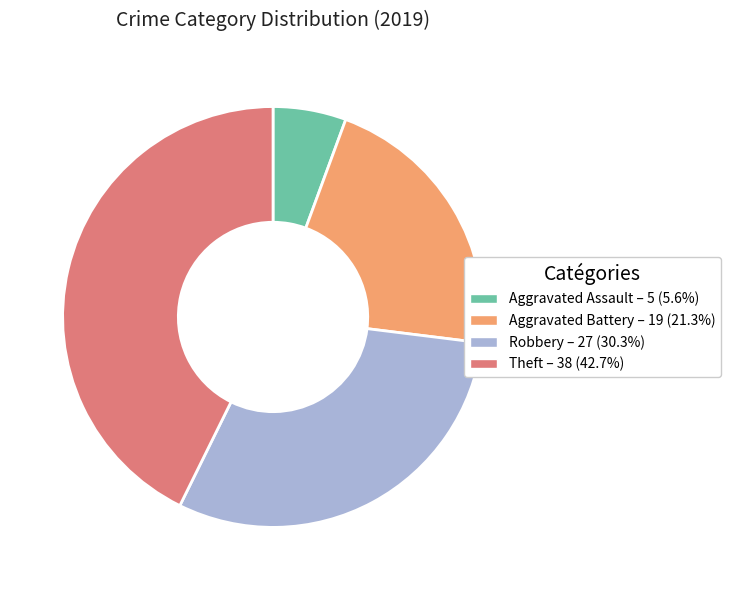

Between Aggravated Battery and Robbery, which is larger?

Robbery